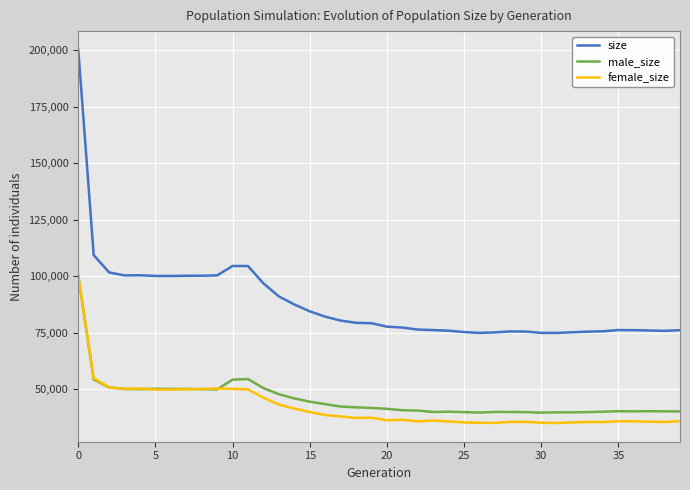

True or false: male_size and size cross at least once.

False